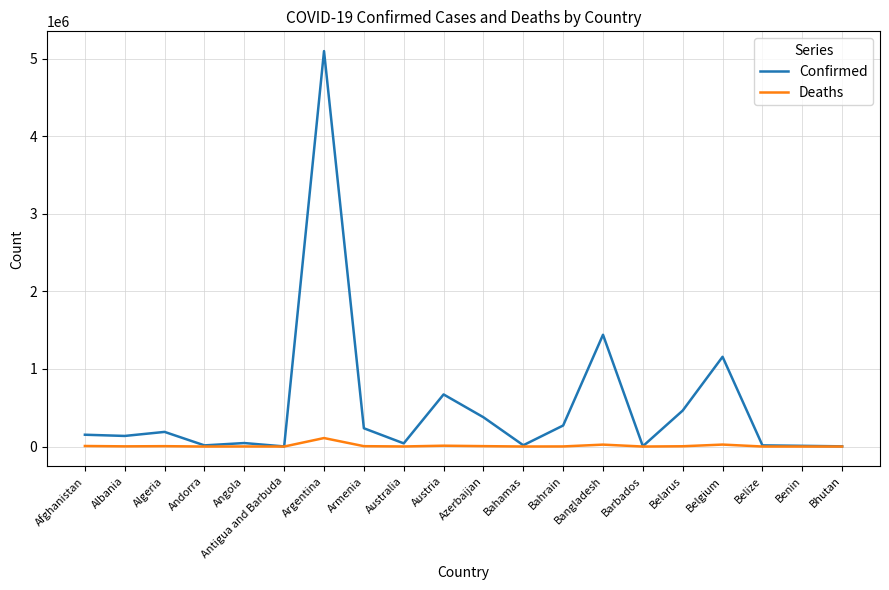

Is the value of Confirmed at Azerbaijan greater than the value of Deaths at Bahamas?

Yes